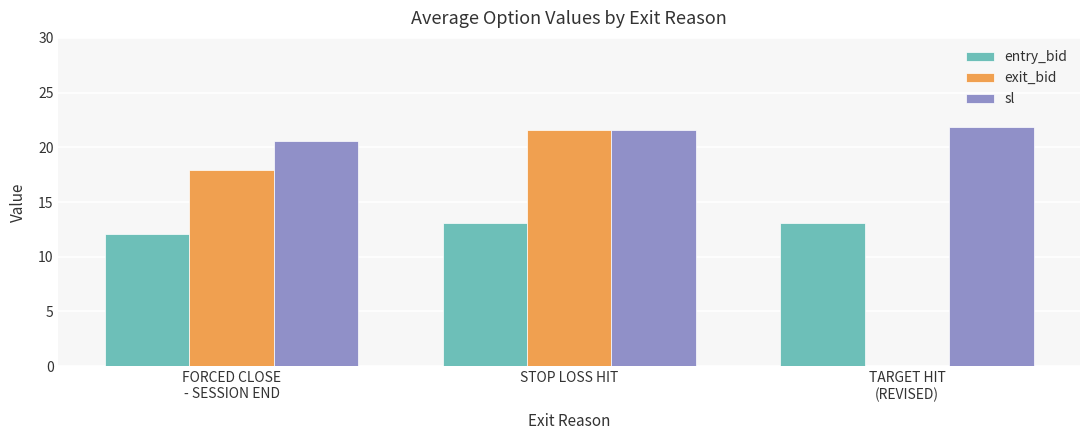

Which series has the widest spread of values?

exit_bid